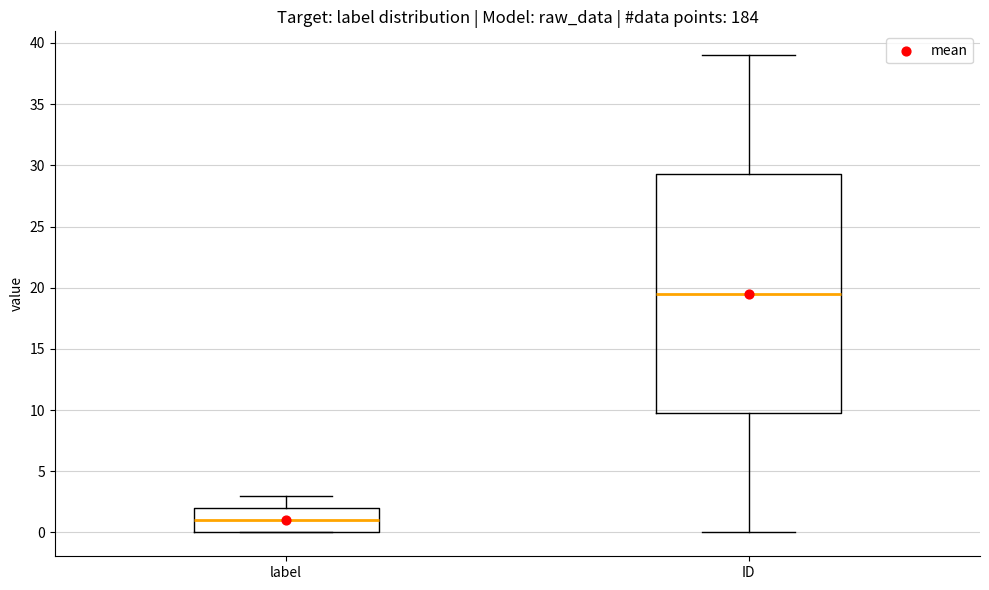

Reading left to right, read every box against the y-axis: the position of its median line, the range the box covers, and the ends of its whiskers. The values are not printed on the chart, so give them approximately, as read against the axis.

label: median 1.0, box 0.0 to 2.0, whiskers 0.0 to 3.0
ID: median 19.5, box 10.0 to 29.5, whiskers 0.0 to 39.0